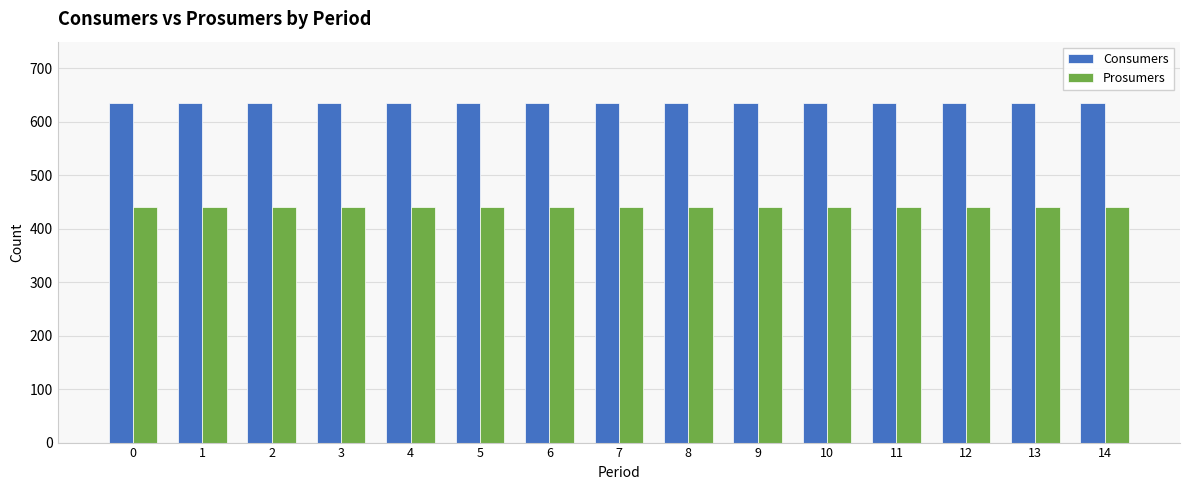

What is the minimum value for Consumers?

635